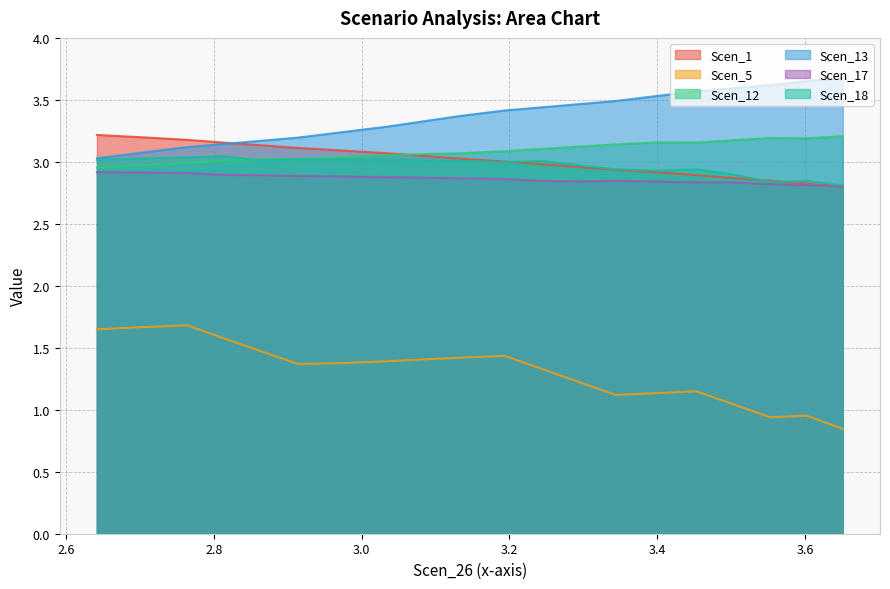

What is the approximate value of Scen_12 at 3.4531429951057895?

3.2